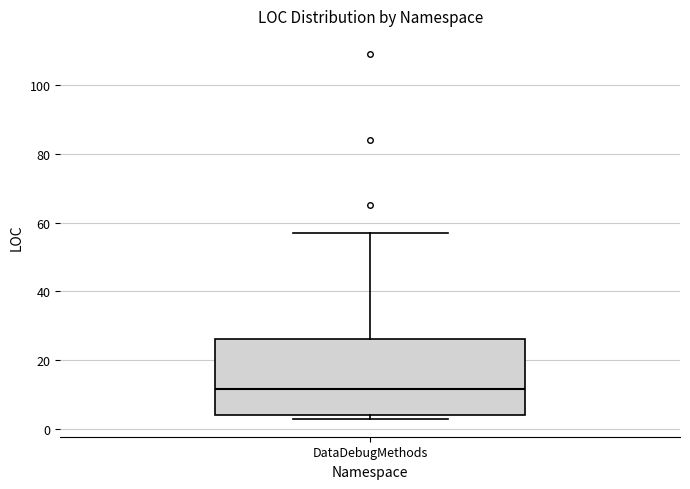

Transcribe this box plot: give where the median line is, the range the box spans, and where the two whiskers end, as read against the y-axis. The values are not printed on the chart, so give them approximately, as read against the axis.

median 12, box 4 to 26, whiskers 4 (just below the box's lower edge) to 58